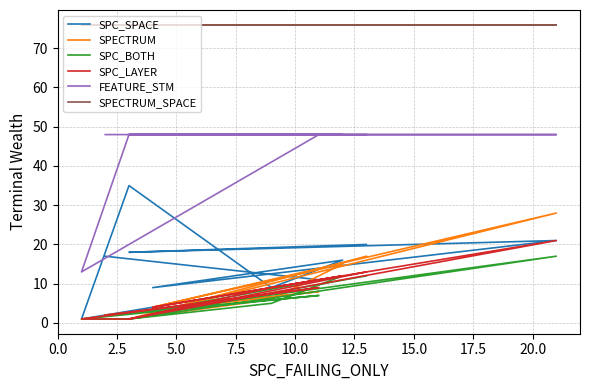

True or false: SPC_LAYER and SPC_SPACE intersect in this chart.

False